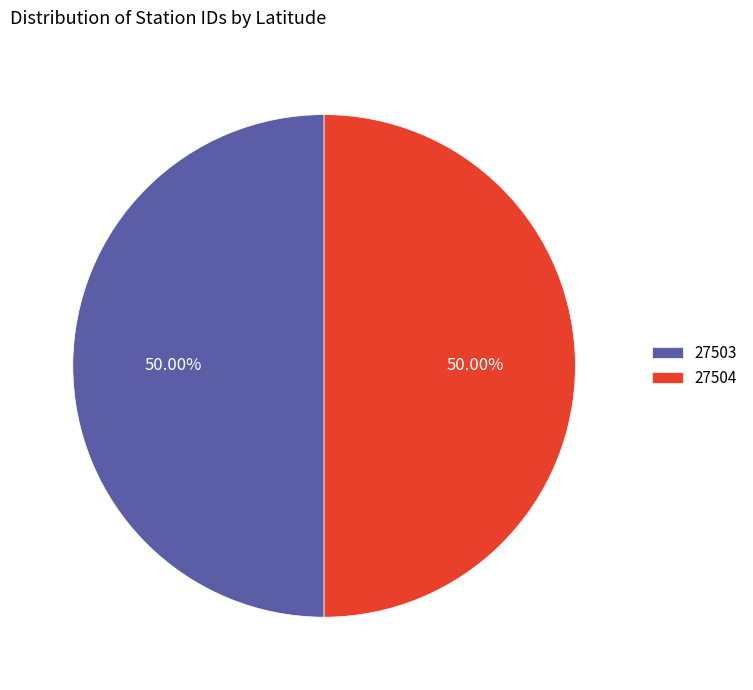

Combined, do 27503 and 27504 account for over 50%?

Yes